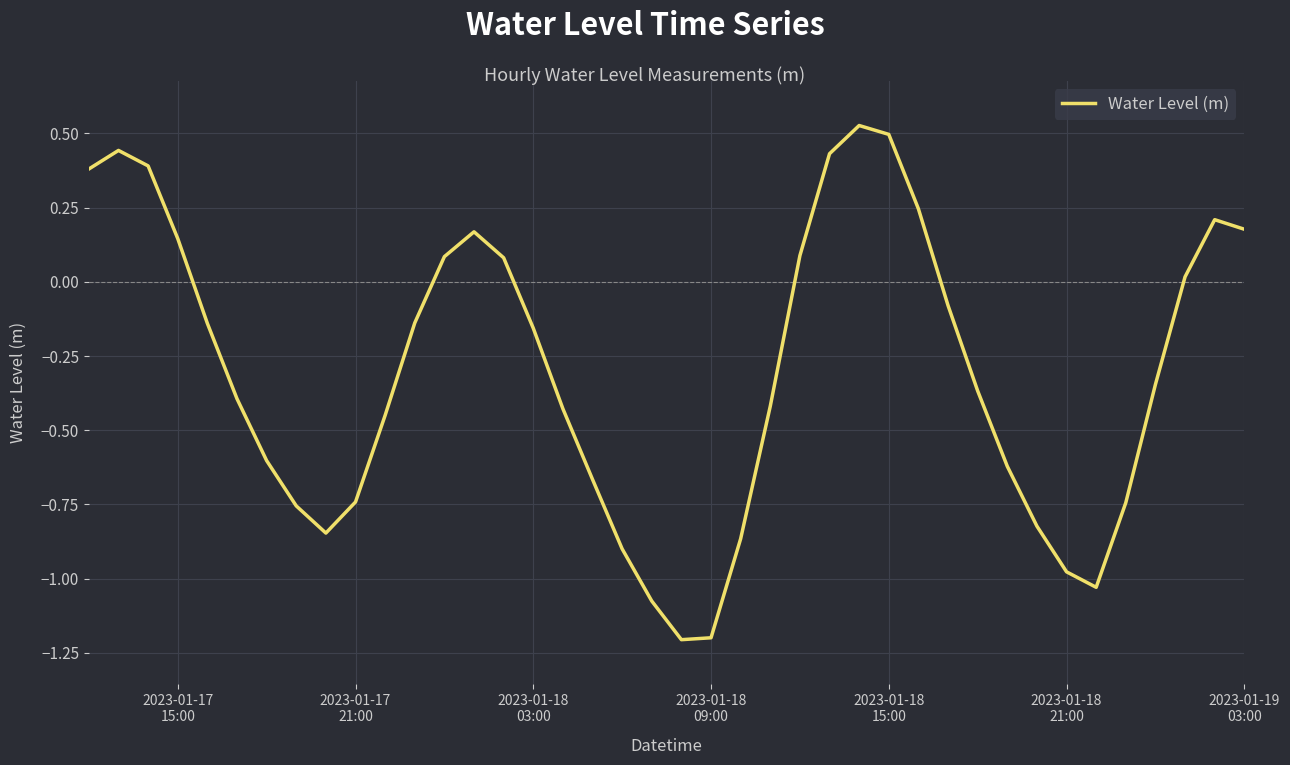

Count the number of categories in the chart.

40